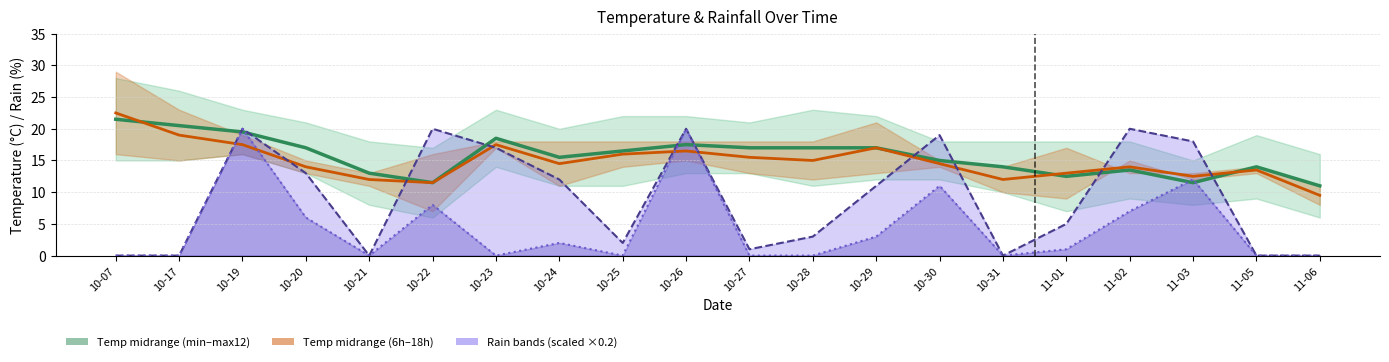

What position from the left is 10-29?

13